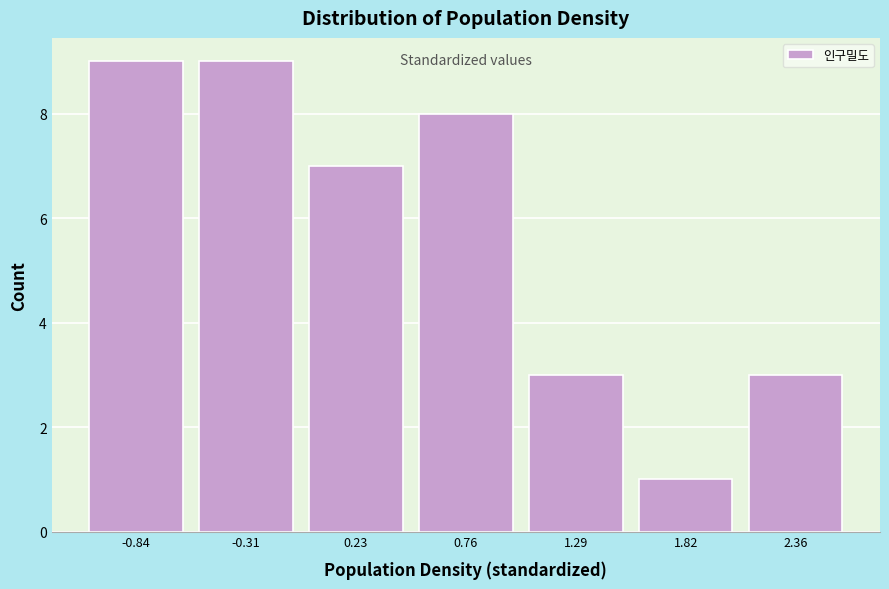

Reading left to right, transcribe this chart: for each bar, give the range it covers on the x-axis and its height. Neither the bar edges nor the heights are printed on the chart, so give them approximately, as read against the axes.

-1.1 to -0.6: 9
-0.6 to 0.0: 9
0.0 to 0.5: 7
0.5 to 1.0: 8
1.0 to 1.6: 3
1.6 to 2.1: 1
2.1 to 2.6: 3